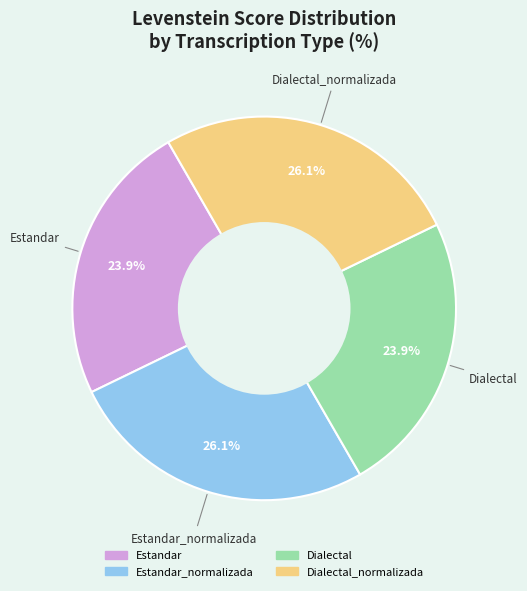

Is there any slice that represents more than half of the pie?

No